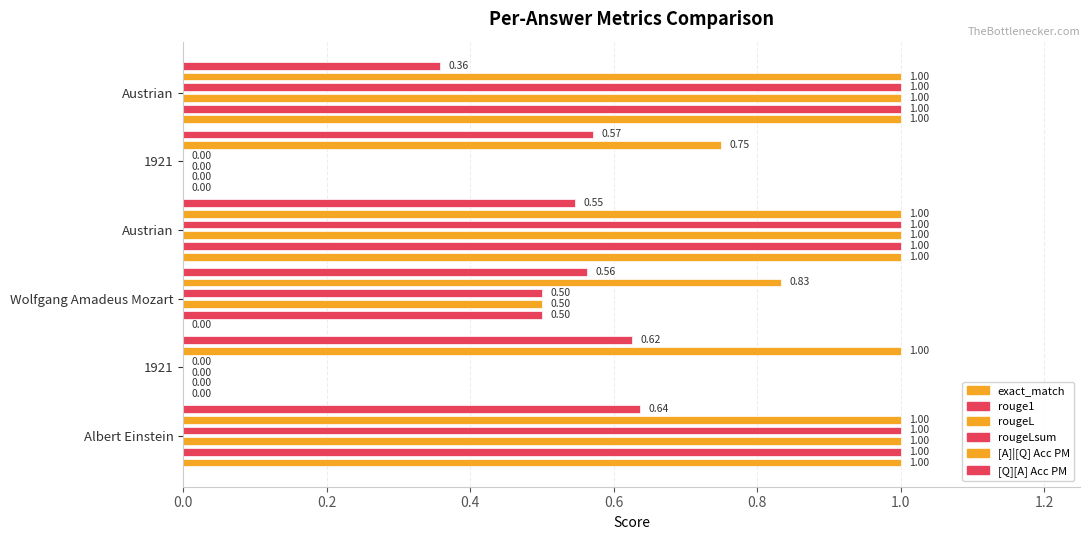

List the series in order of their peak value, lowest first.

[Q][A] Acc PM, exact_match, rouge1, rougeL, rougeLsum, [A]|[Q] Acc PM